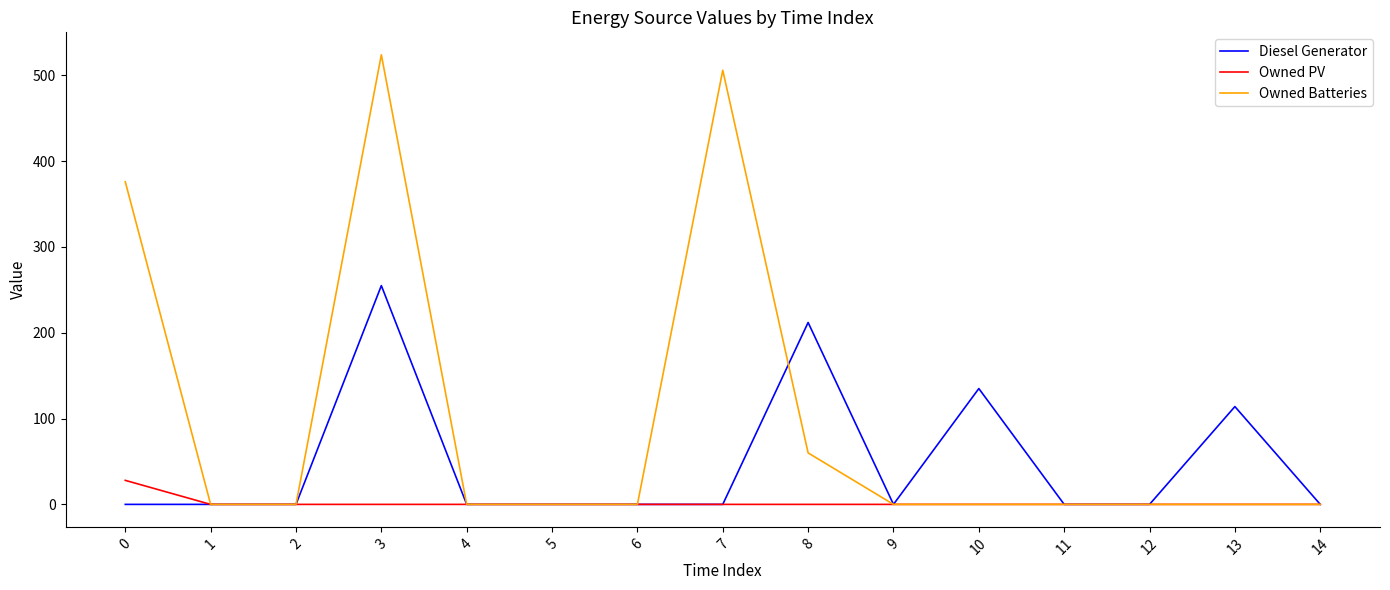

Reading left to right, list all the values displayed in this chart.

Diesel Generator: 0	0	0	255	0	0	0	0	212	0	135	0	0	114	0
Owned PV: 28	0	0	0	0	0	0	0	0	0	0	0	0	0	0
Owned Batteries: 376	0	0	524	0	0	0	506	60	0	0	0	0	0	0